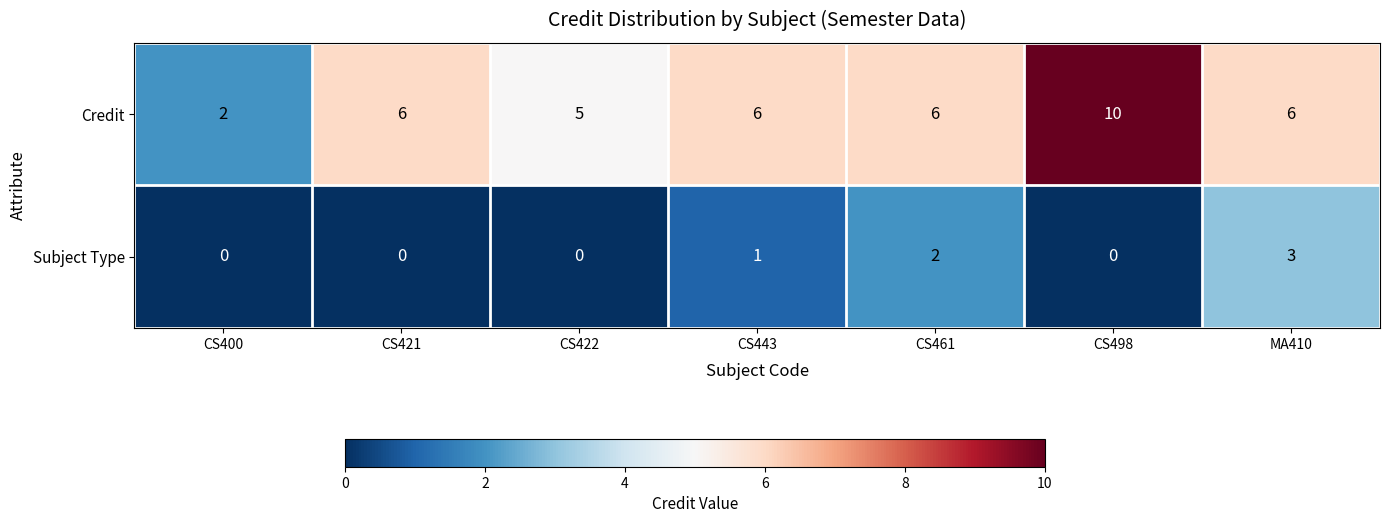

Reading left to right, transcribe all the data shown in this chart.

Credit: 2	6	5	6	6	10	6
Subject Type: 0	0	0	1	2	0	3